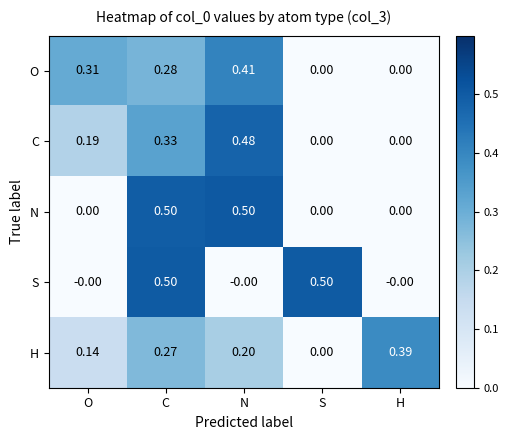

List the labels in order of H value, smallest first.

S, O, N, C, H